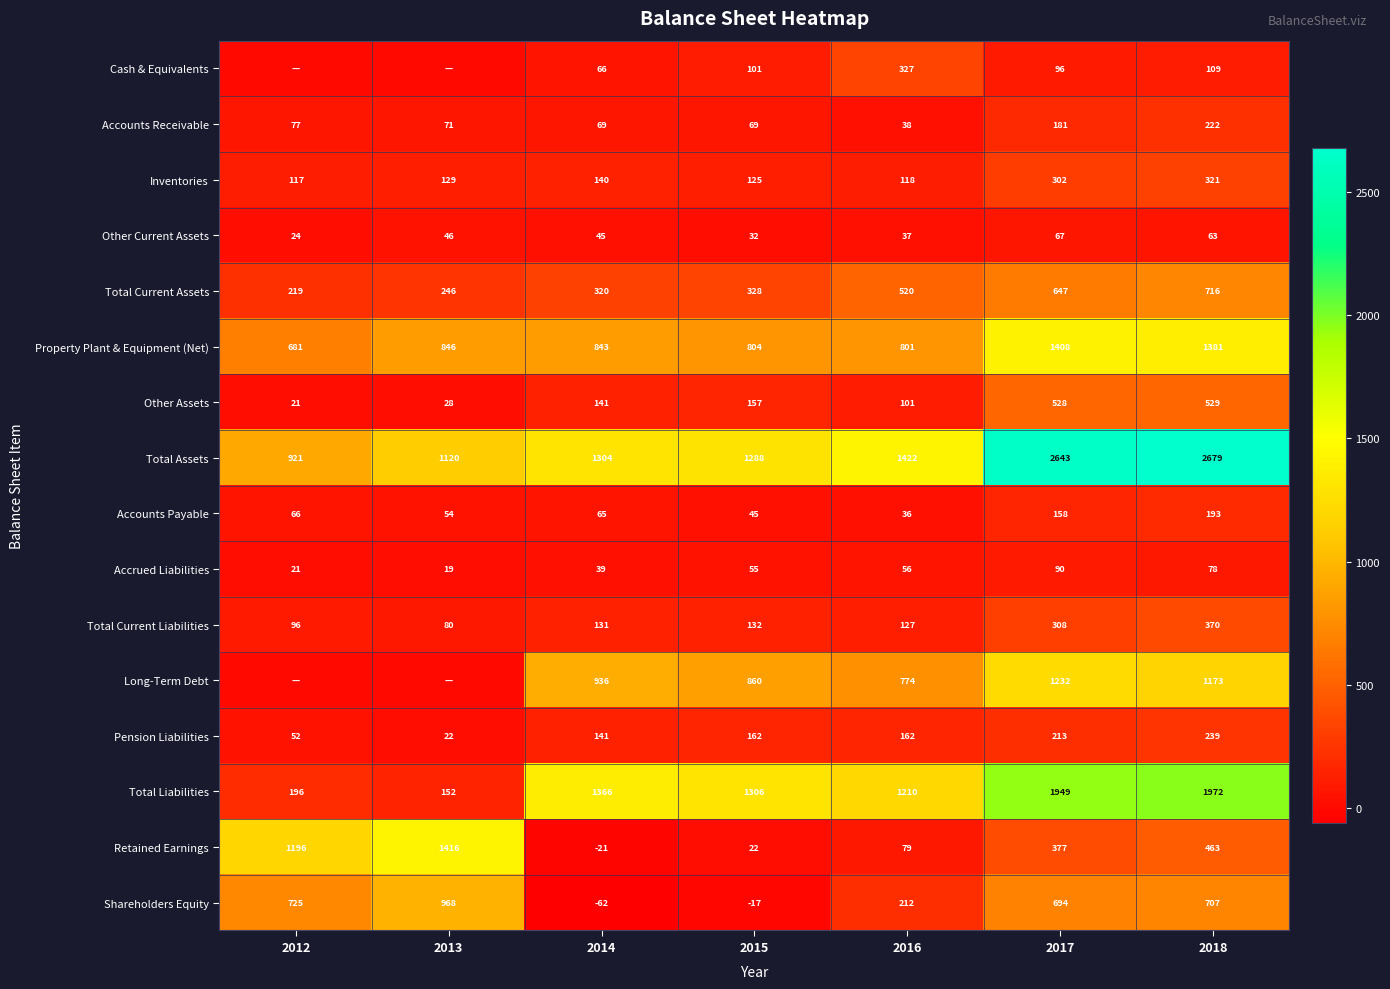

Read the Total Current Assets value at 2015.

328